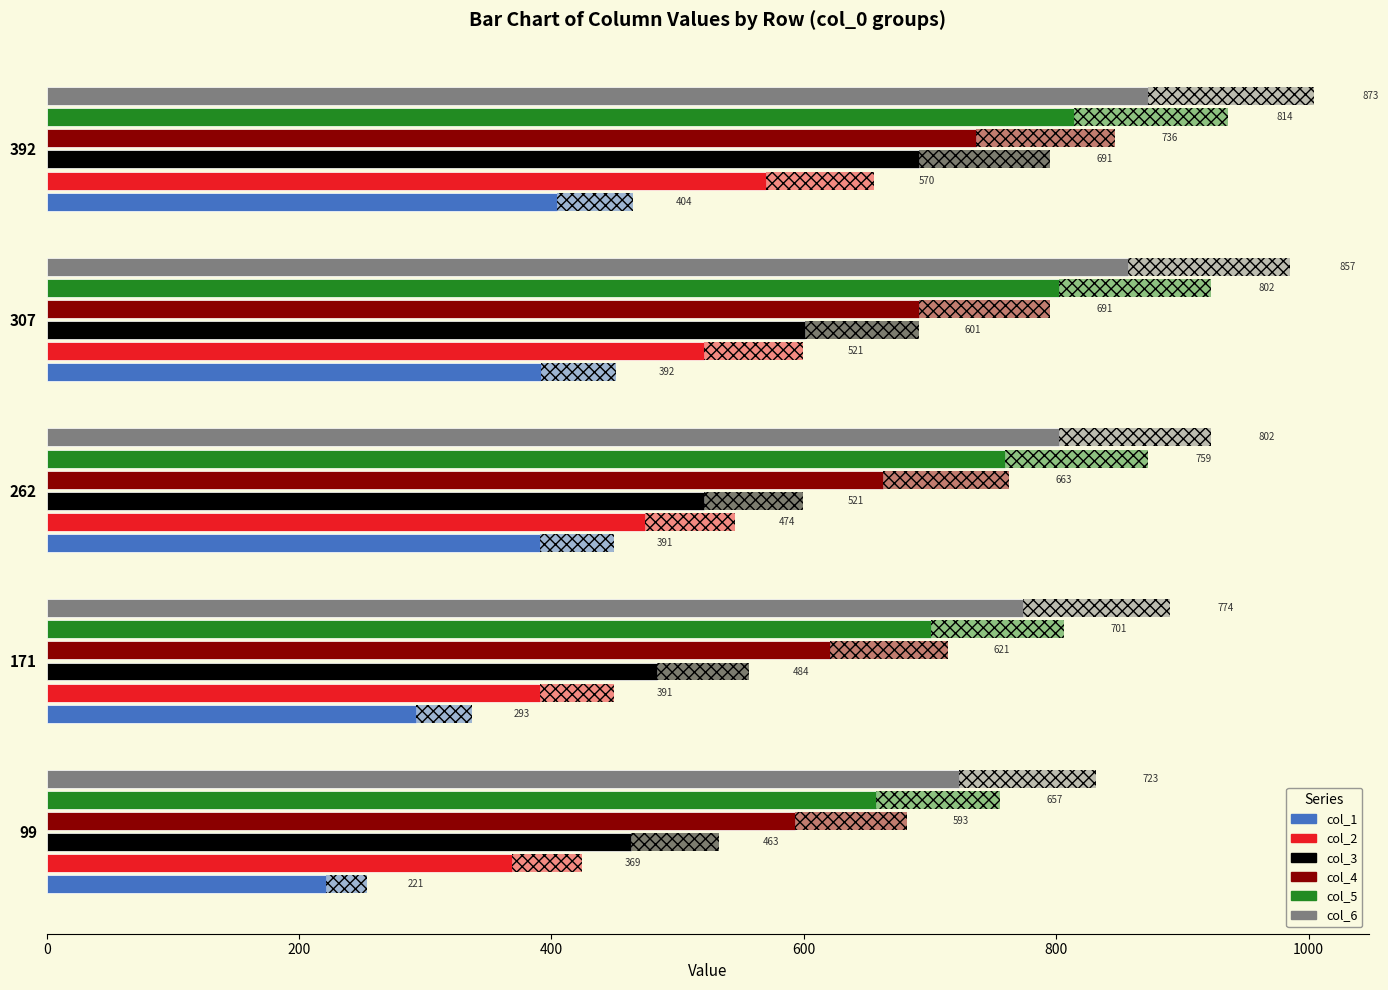

What is the minimum value for col_3?

463